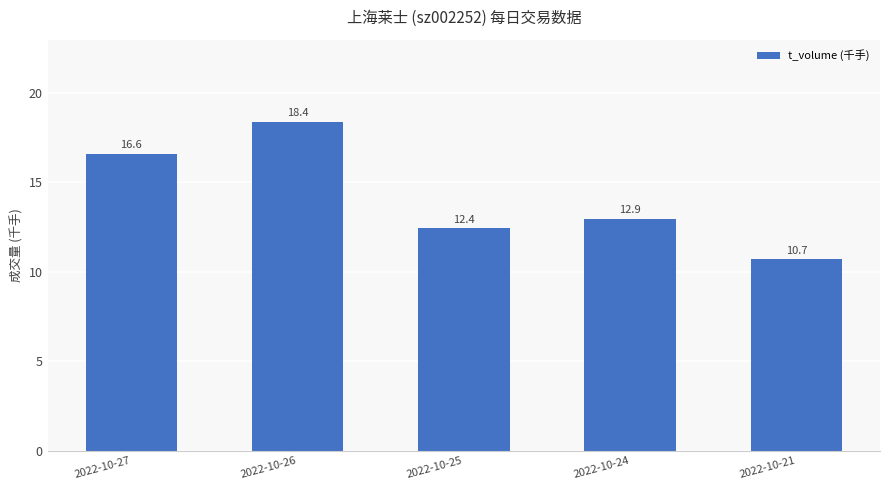

What is the smallest value displayed?

10.7